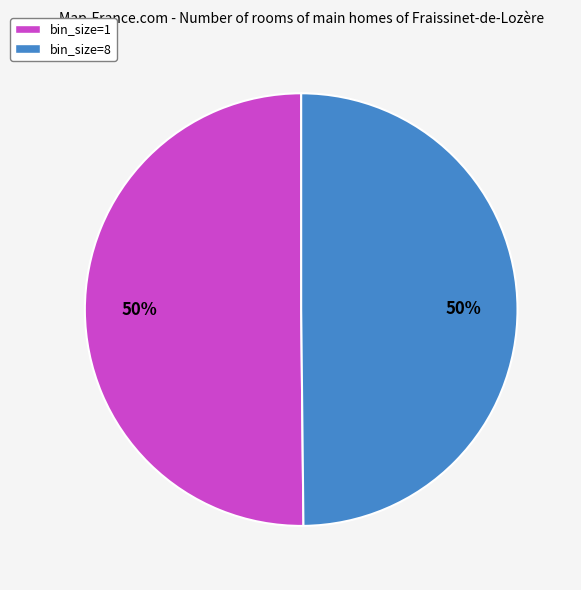

To the nearest percent, what percentage of the pie is bin_size=1?

50%